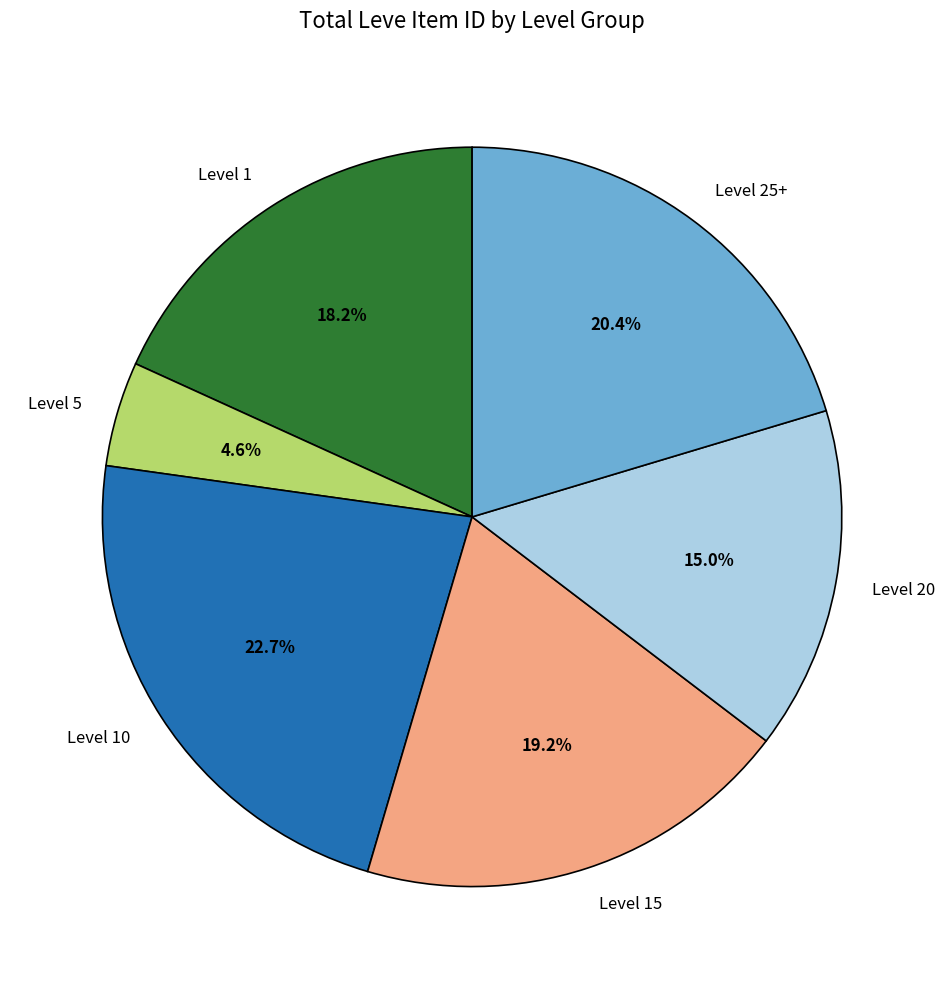

Does any single category account for the majority?

No